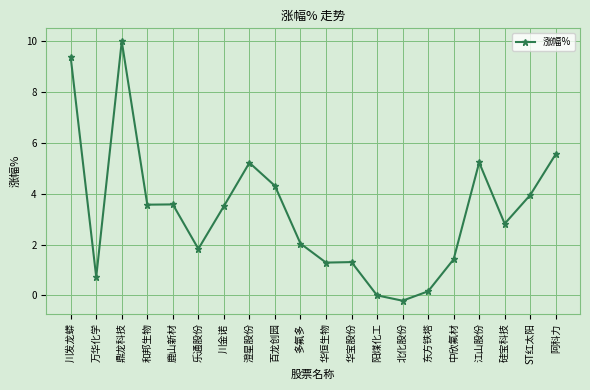

What position from the right is 川发龙蟒?

20